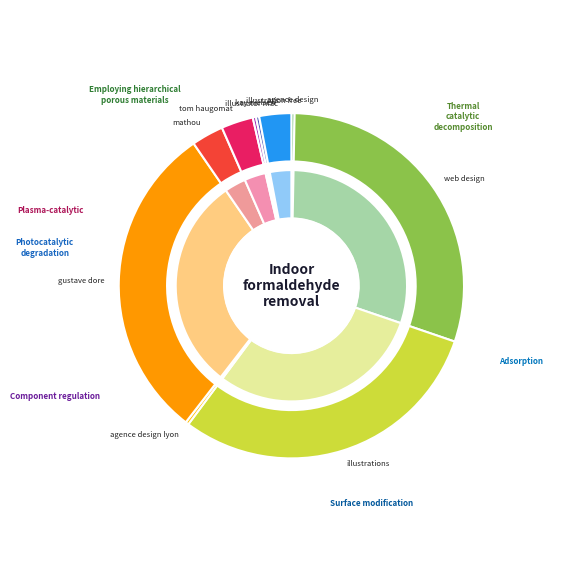

Which has a higher value, kay nielsen or illustrations?

illustrations